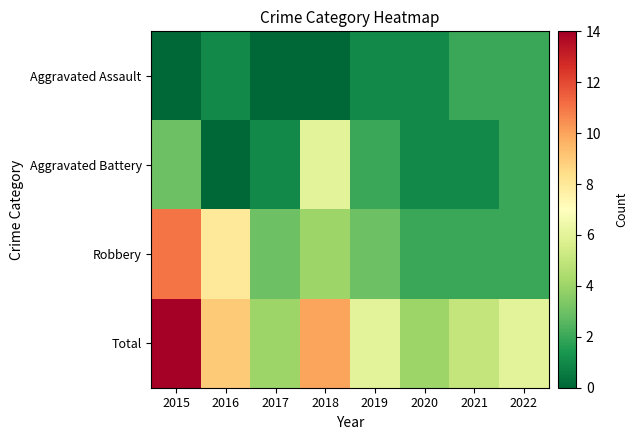

Reading left to right, extract all data points from this chart.

Aggravated Assault: 2015=0	2016=1	2017=0	2018=0	2019=1	2020=1	2021=2	2022=2
Aggravated Battery: 2015=3	2016=0	2017=1	2018=6	2019=2	2020=1	2021=1	2022=2
Robbery: 2015=11	2016=8	2017=3	2018=4	2019=3	2020=2	2021=2	2022=2
Total: 2015=14	2016=9	2017=4	2018=10	2019=6	2020=4	2021=5	2022=6